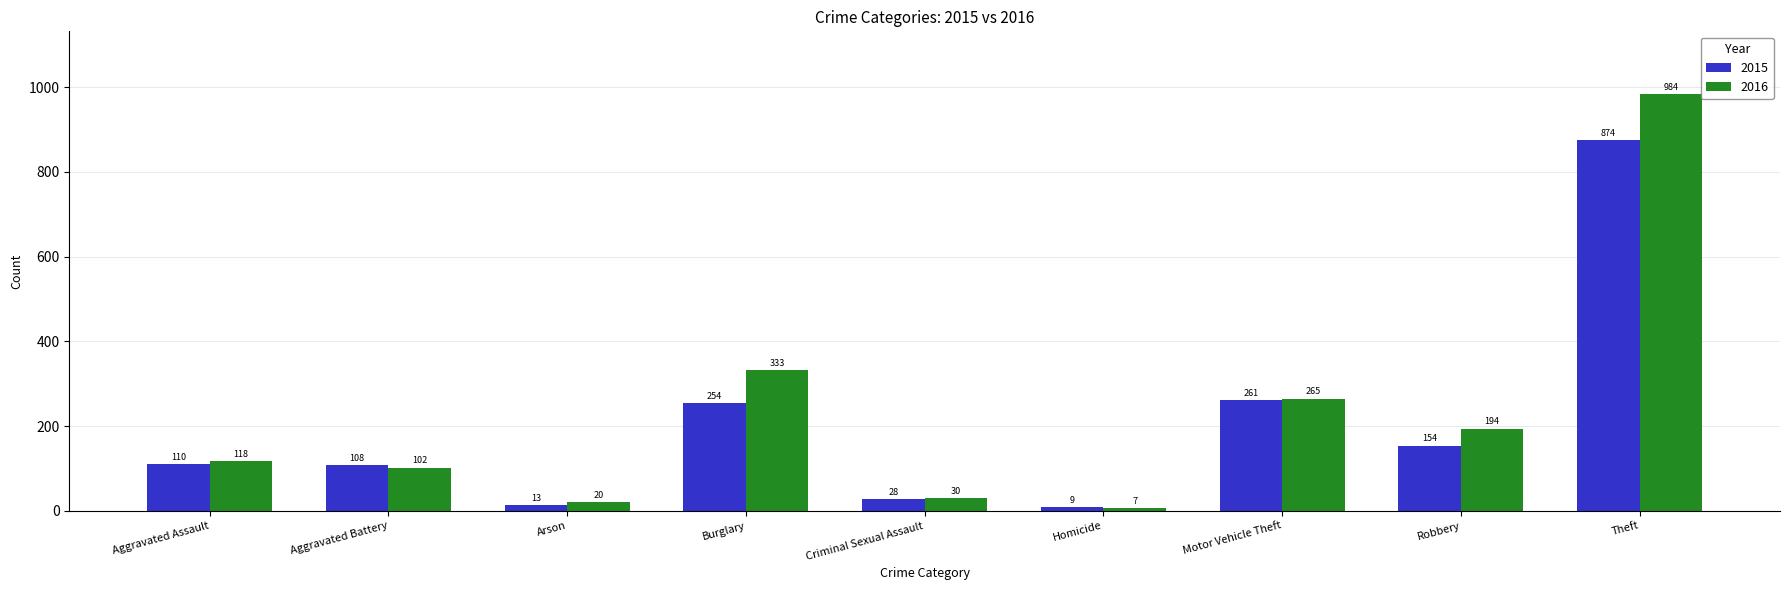

Which series has the largest total across all categories?

2016